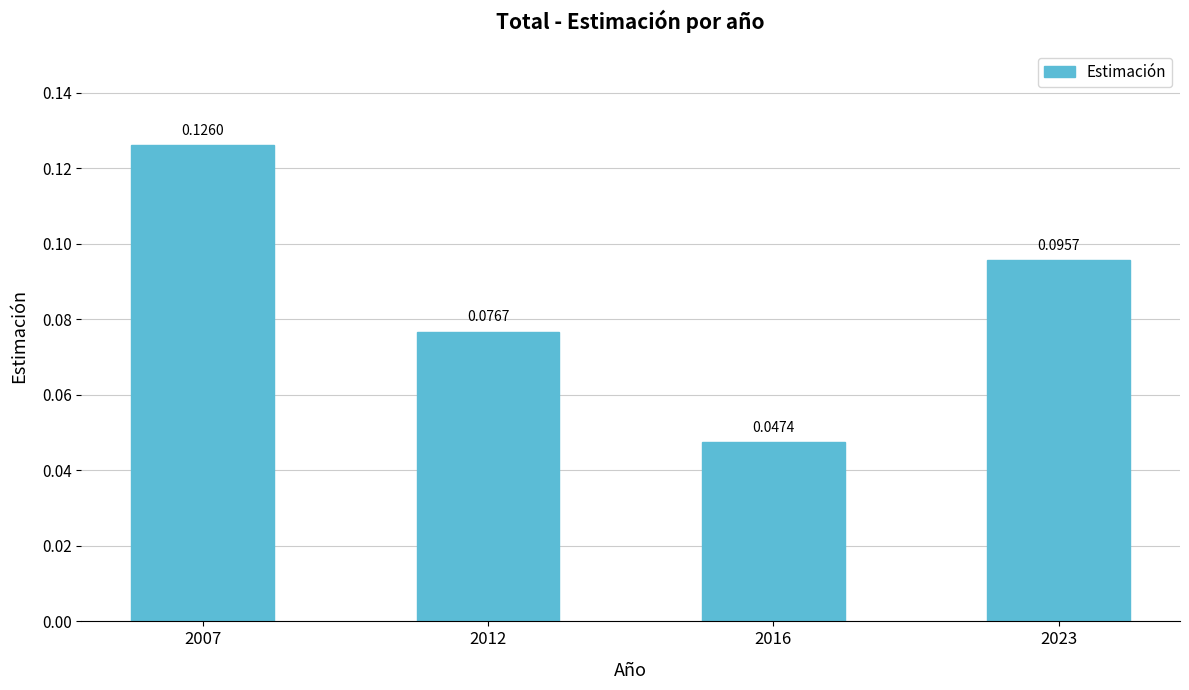

How many values are between 0 and 1?

4